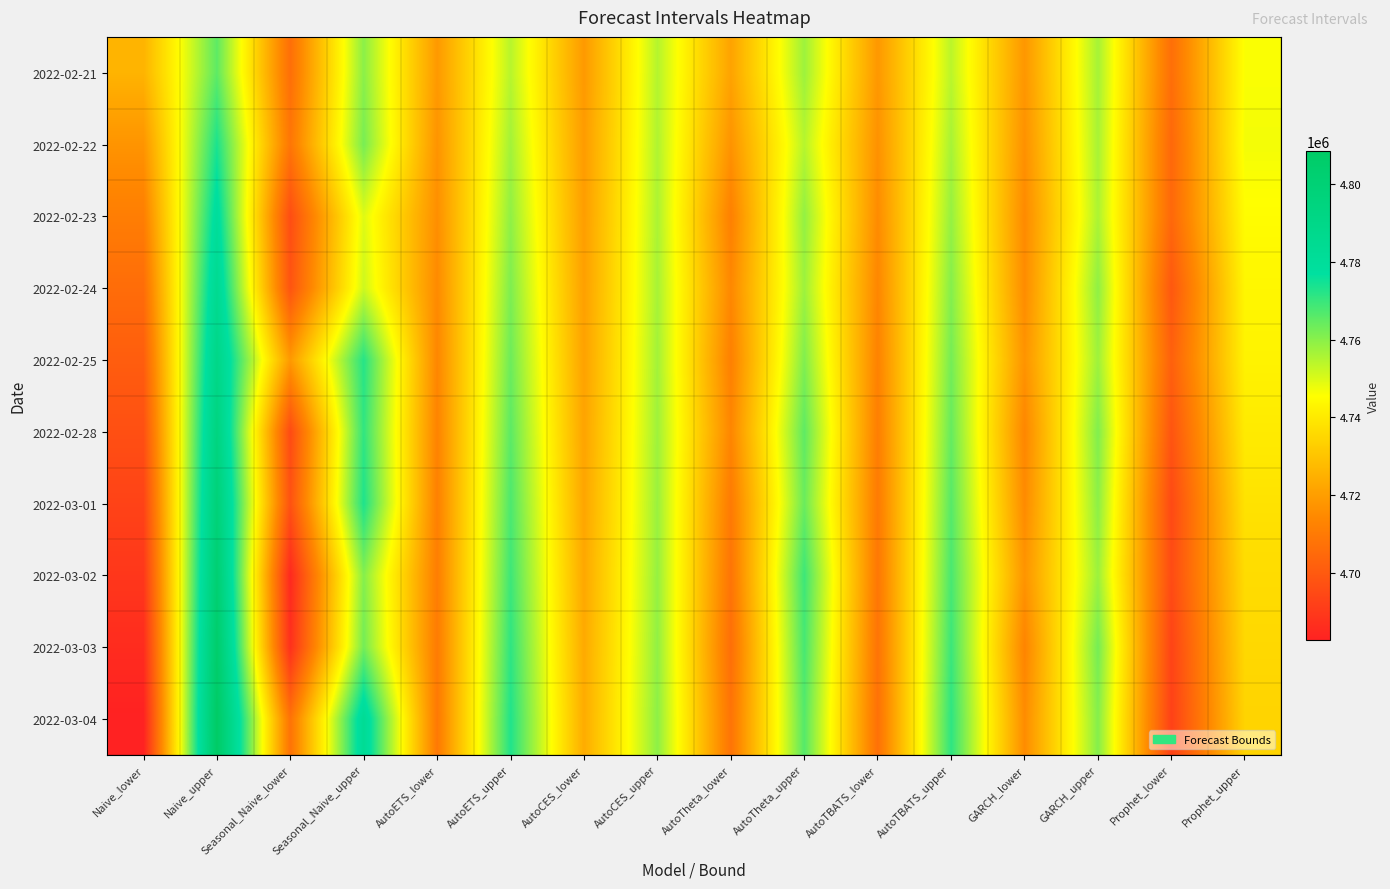

How many series are shown in this chart?

10